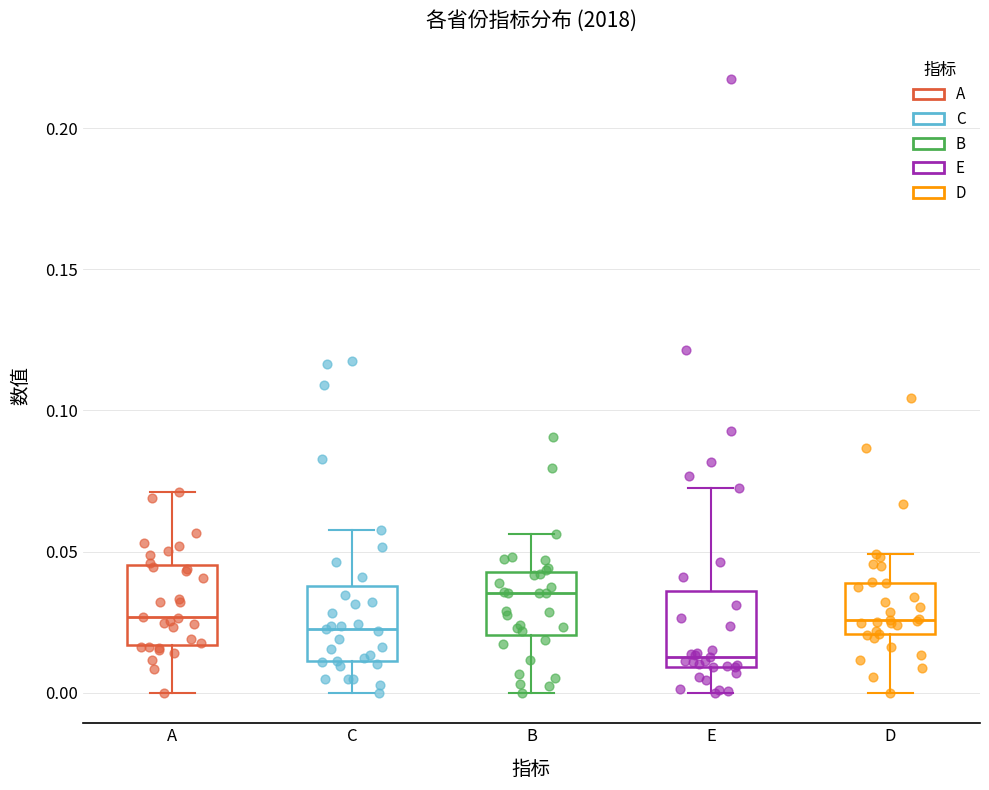

Reading left to right, transcribe this box plot: for each box, give where its median line is, the range the box spans, and where its two whiskers end, as read against the y-axis. The values are not printed on the chart, so give them approximately, as read against the axis.

A: median 0.025, box 0.015 to 0.045, whiskers 0.000 to 0.070
C: median 0.025, box 0.010 to 0.040, whiskers 0.000 to 0.060
B: median 0.035, box 0.020 to 0.045, whiskers 0.000 to 0.055
E: median 0.015, box 0.010 to 0.035, whiskers 0.000 to 0.070
D: median 0.025, box 0.020 to 0.040, whiskers 0.000 to 0.050